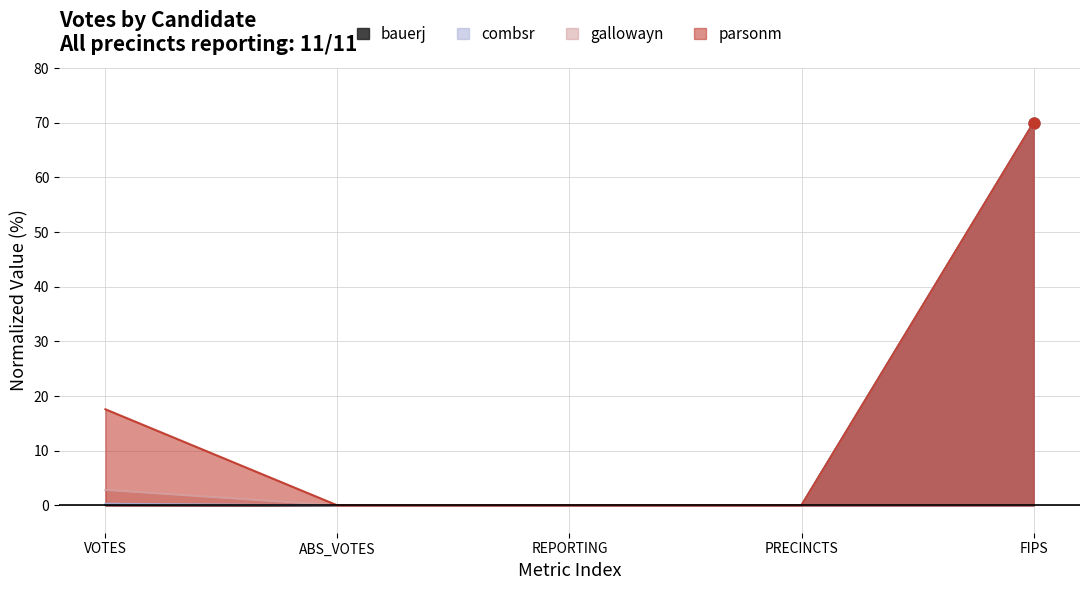

Which series has the widest spread of Y values?

bauerj